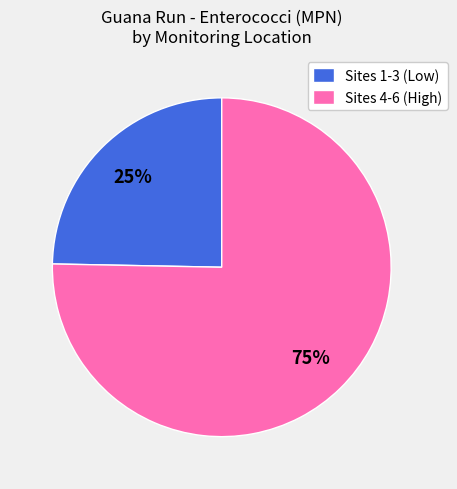

What is the smallest slice in the pie chart?

Sites 1-3 (Low)